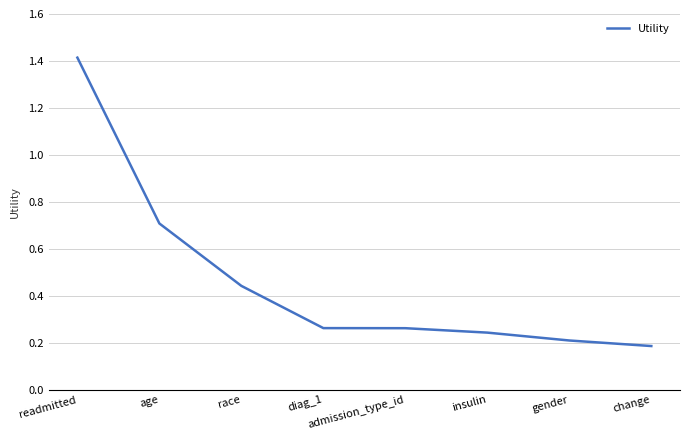

How many values are between 0 and 1?

7